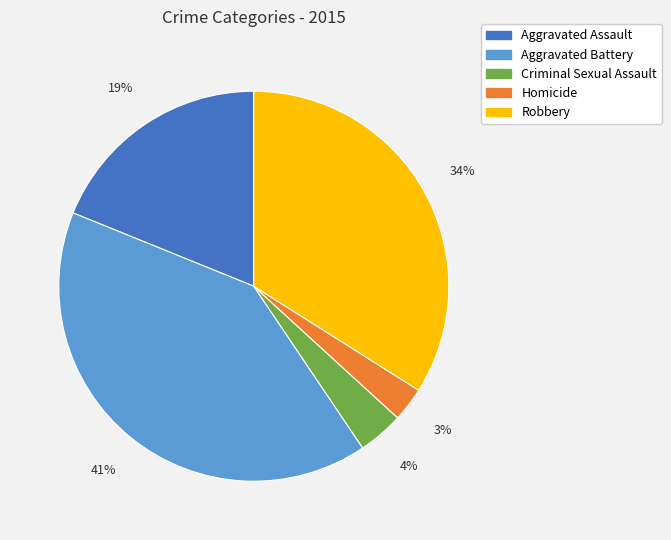

Approximately how many times larger is the value at Criminal Sexual Assault compared to Aggravated Assault?

0.2